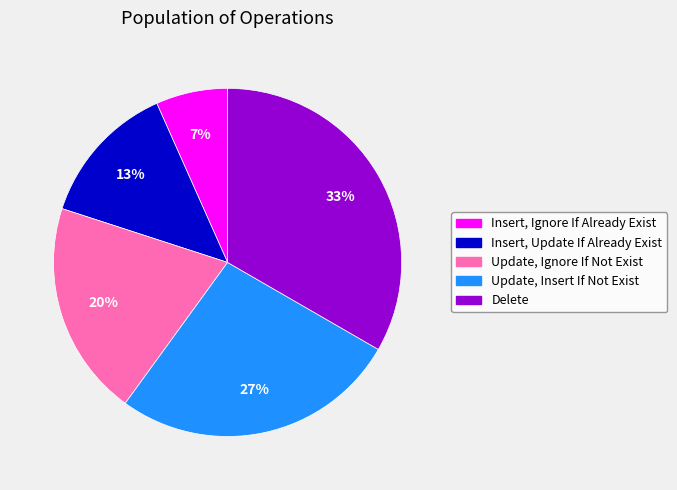

Rank the categories by value from highest to lowest.

Delete, Update, Insert If Not Exist, Update, Ignore If Not Exist, Insert, Update If Already Exist, Insert, Ignore If Already Exist